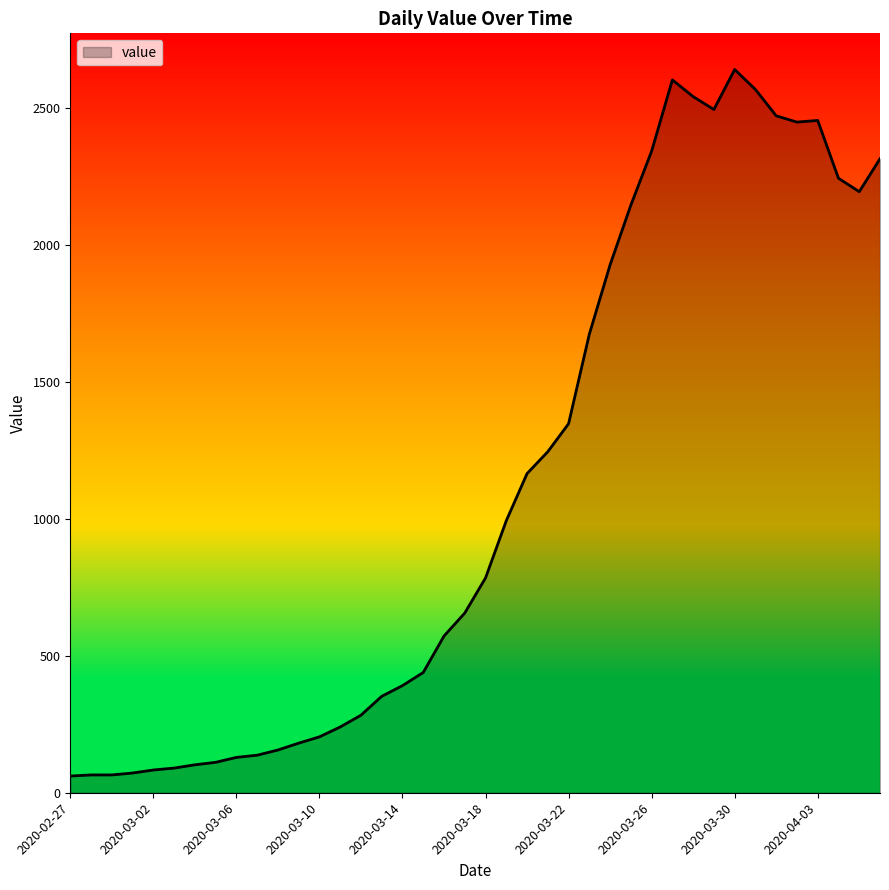

What is the greatest value displayed?

2640